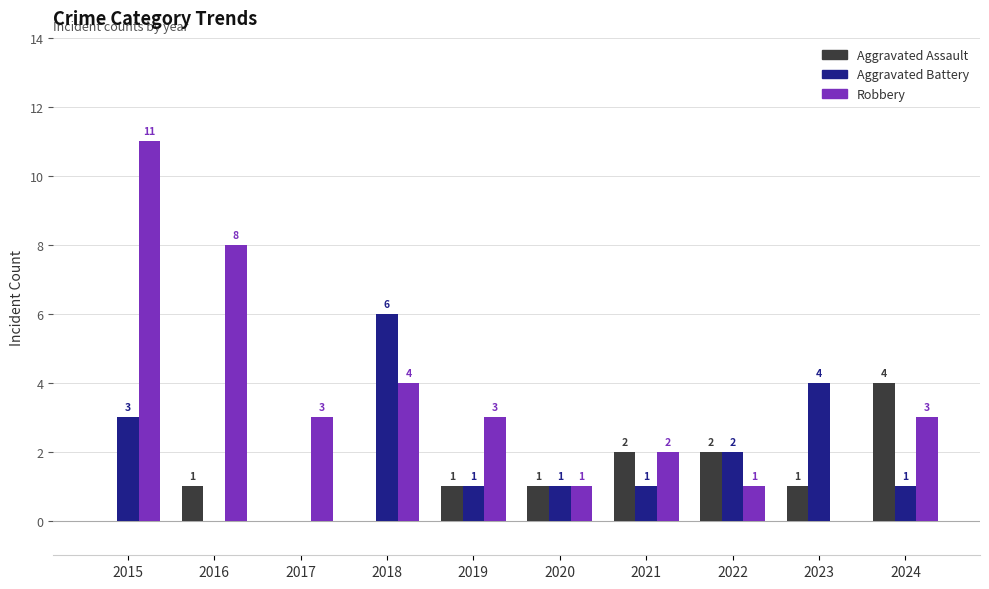

True or false: Aggravated Assault has a value of 2 at 2018.

False